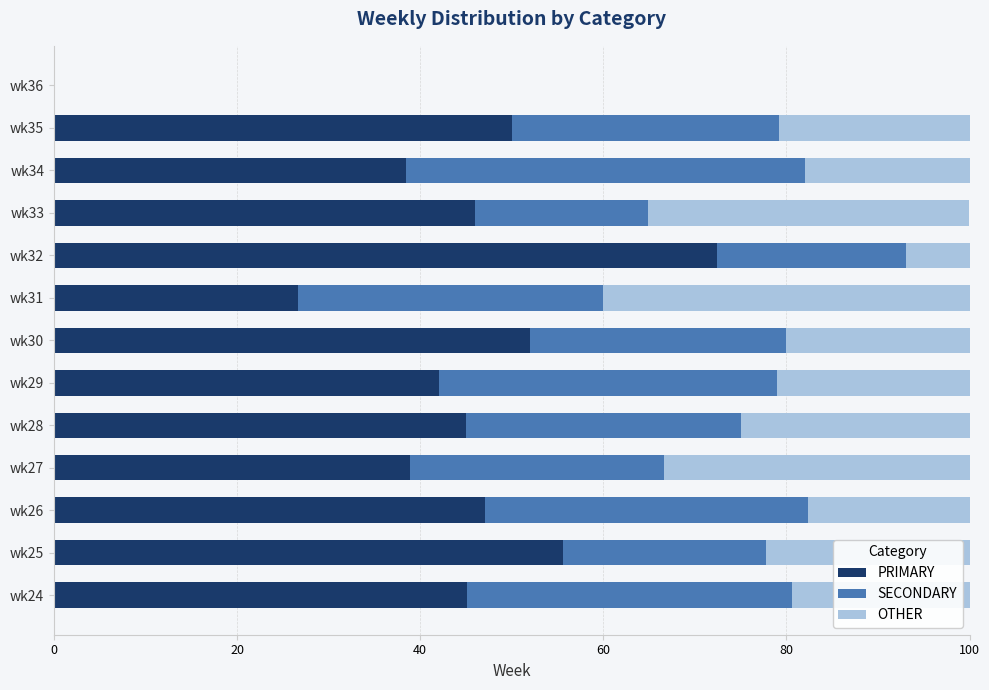

The PRIMARY series shows 72.4 at wk32. True or false?

True